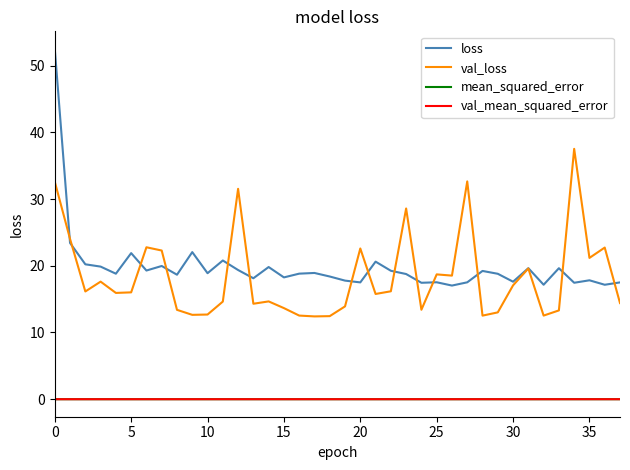

In val_loss, how many points are lower than both neighbors (excluding endpoints)?

11